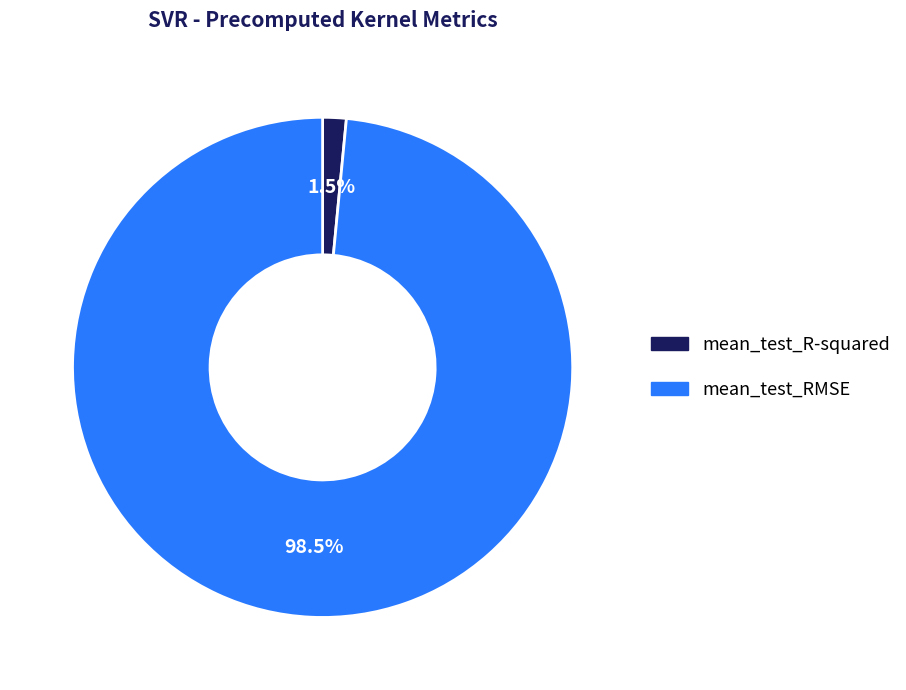

Is there a majority slice in this chart?

Yes